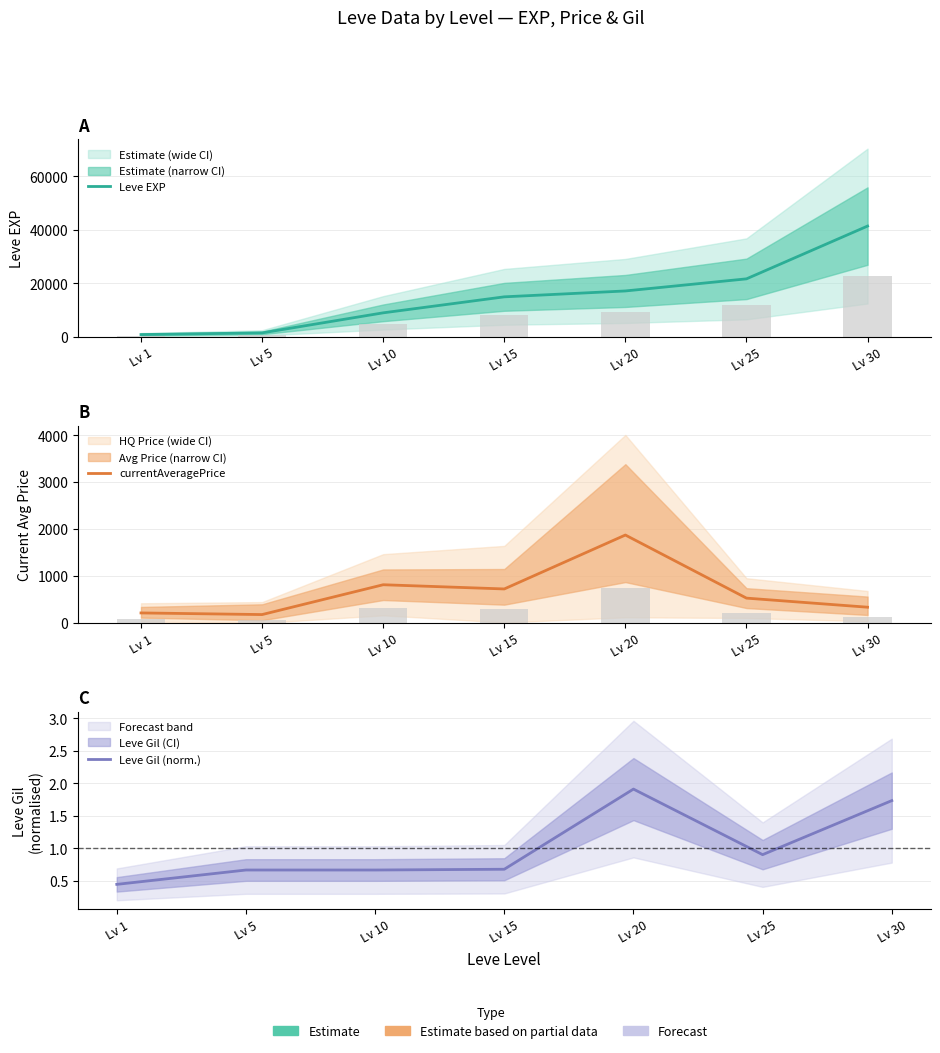

How many values in the Leve EXP series are below 14920?

3